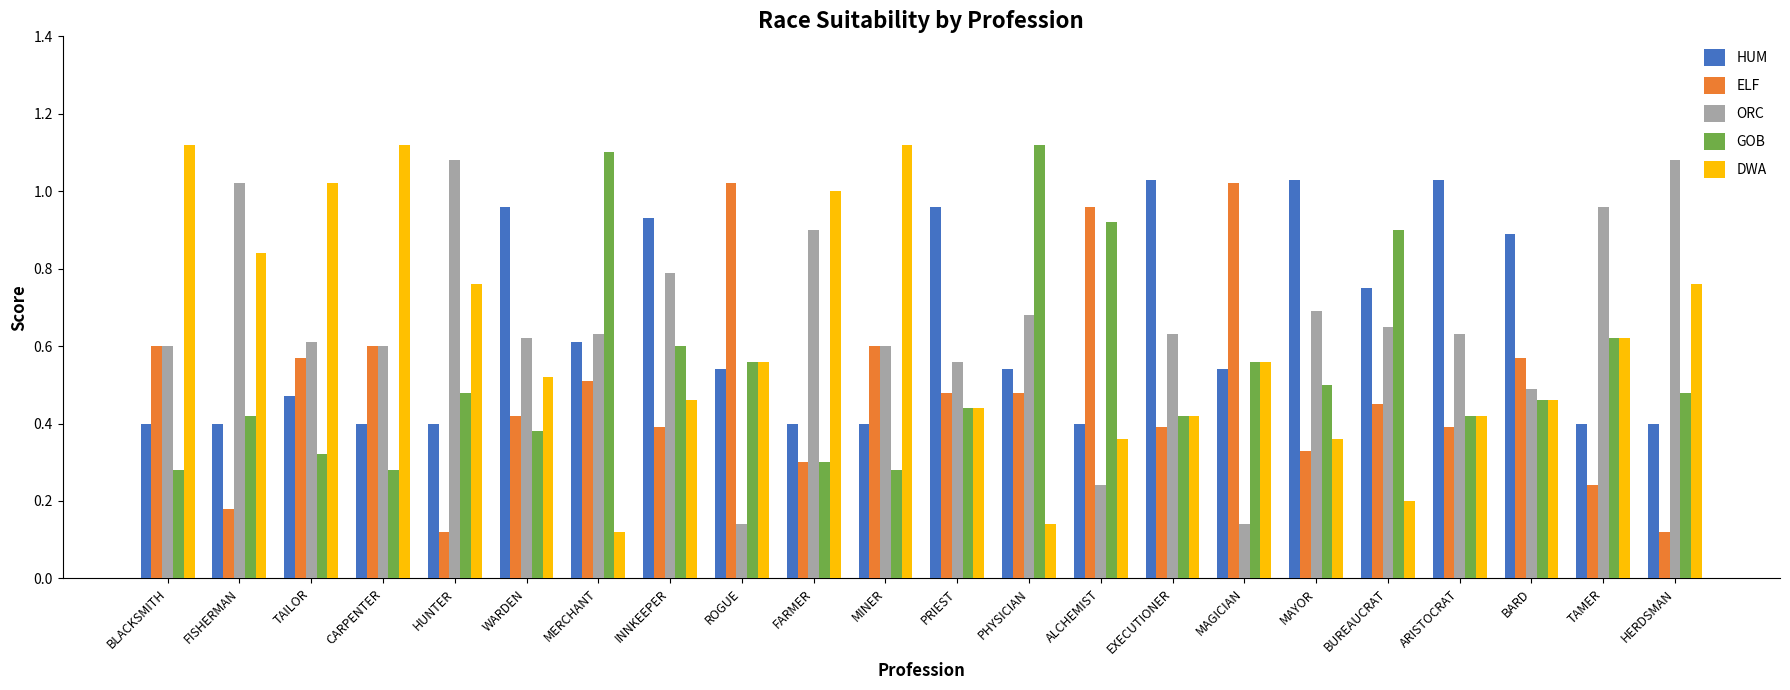

Is it true that HUM equals 0.7 at FISHERMAN?

False